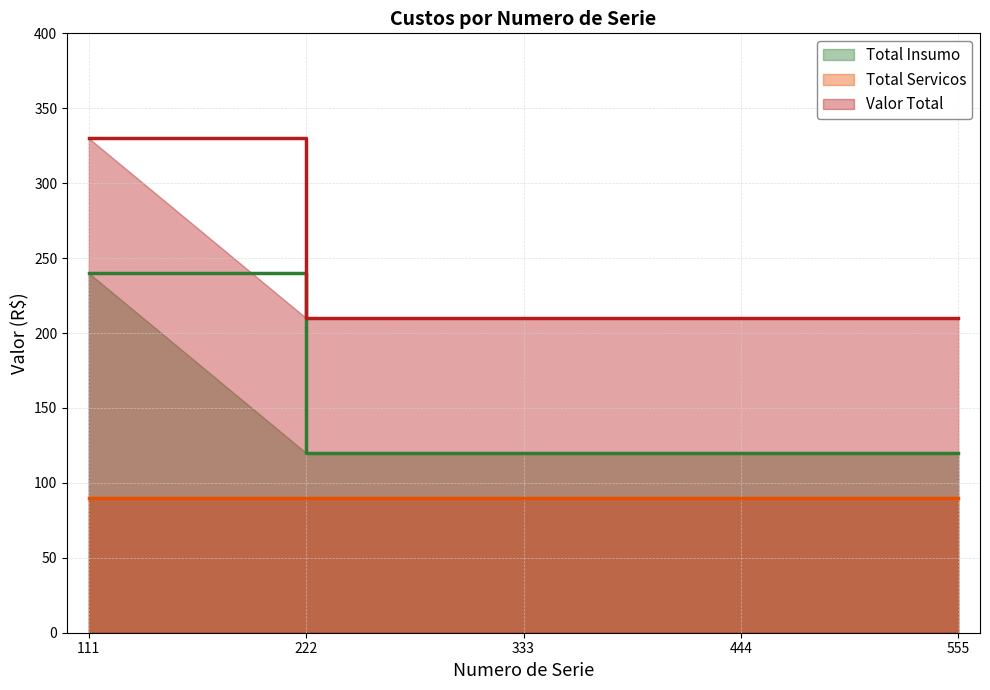

What is the spread (max minus min) of values at 333?

120